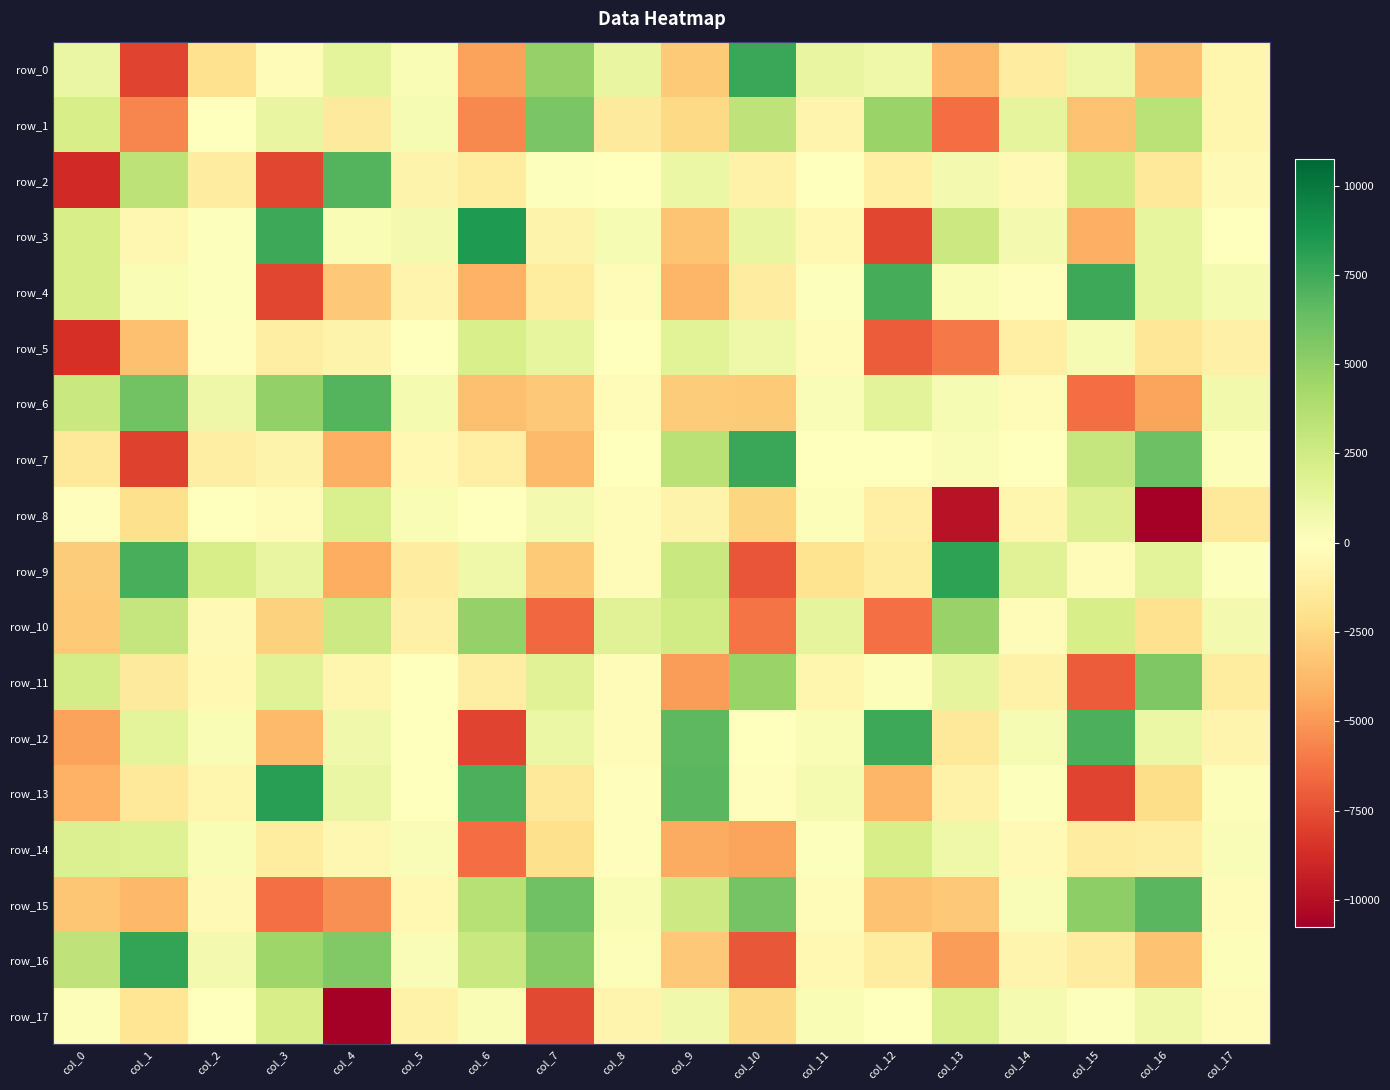

What is the greatest value displayed?

8438.0